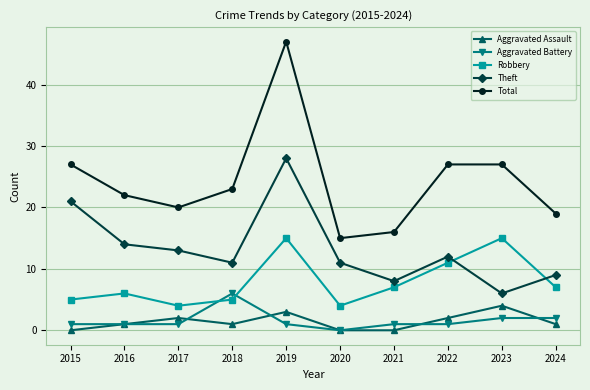

What are all the series names shown in the legend?

Aggravated Assault, Aggravated Battery, Robbery, Theft, Total